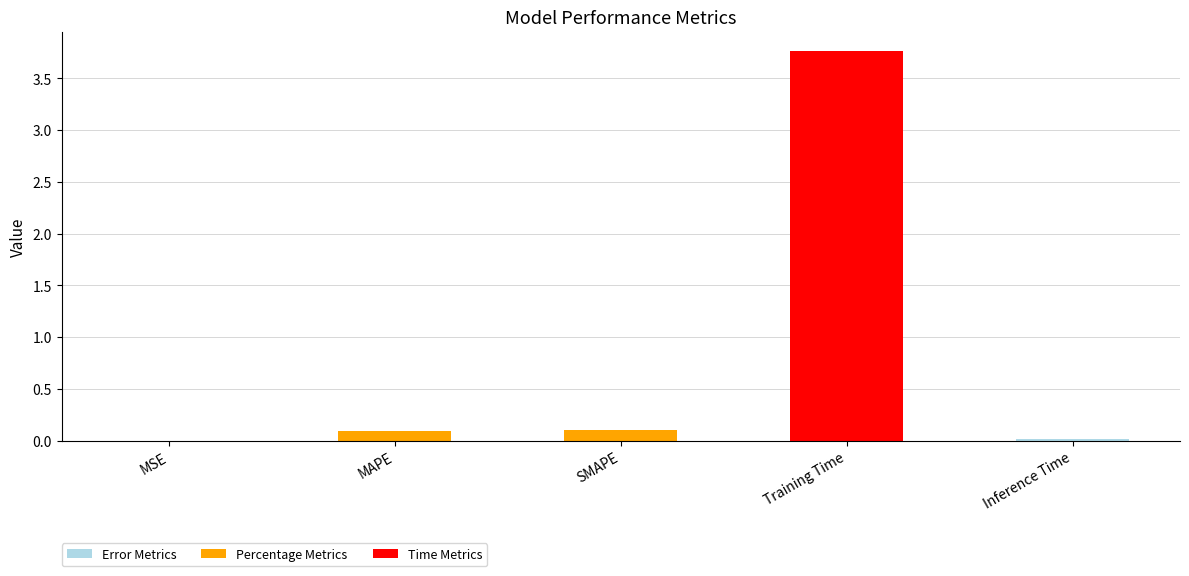

Which has a higher value, MAPE or MSE?

MAPE